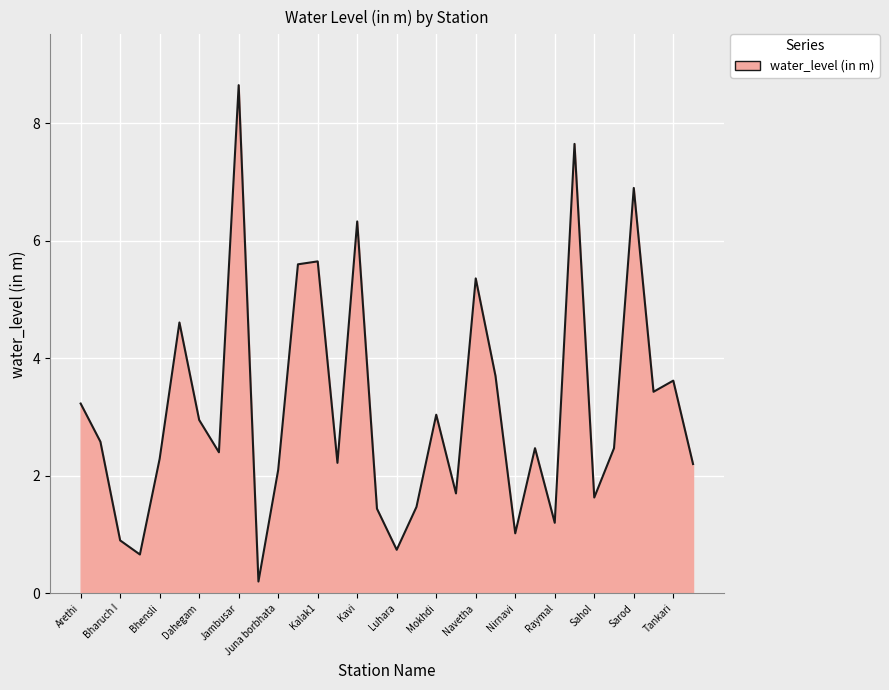

Is this an area chart (filled region under the line)?

Yes